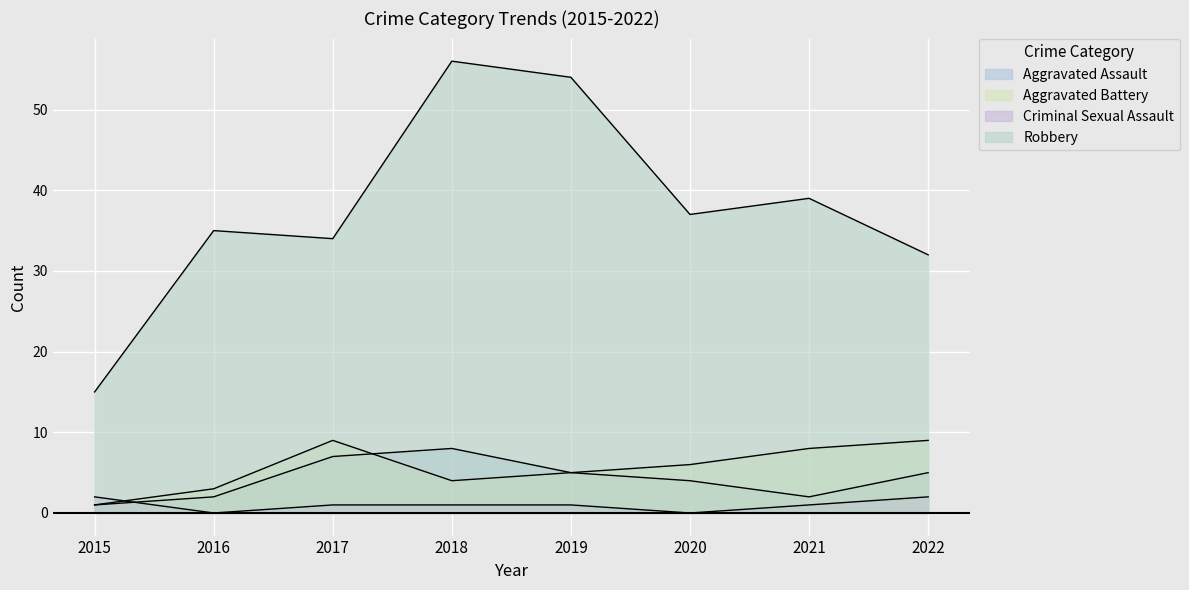

At which label is Aggravated Battery closest to 5?

2019